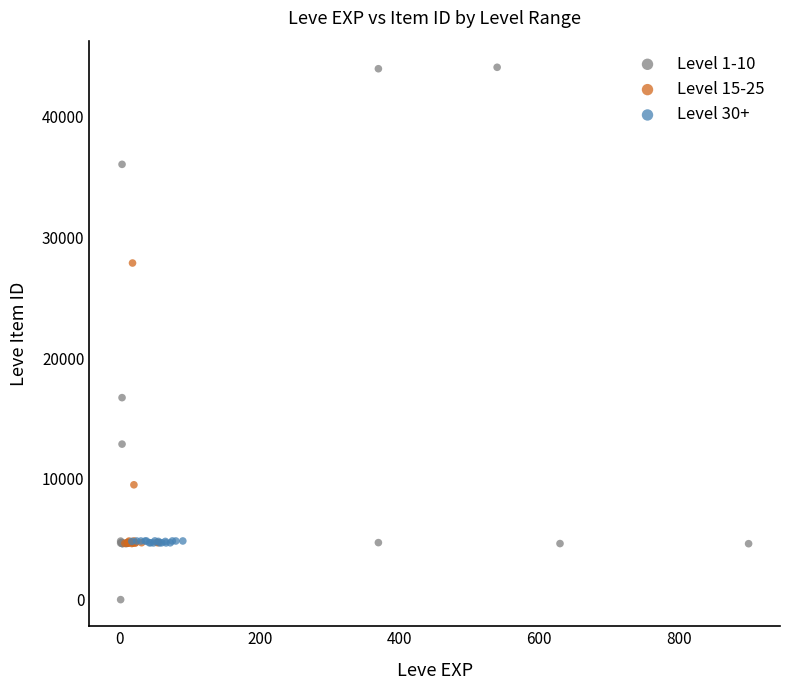

Which series contains the lowest Y value?

Level 1-10